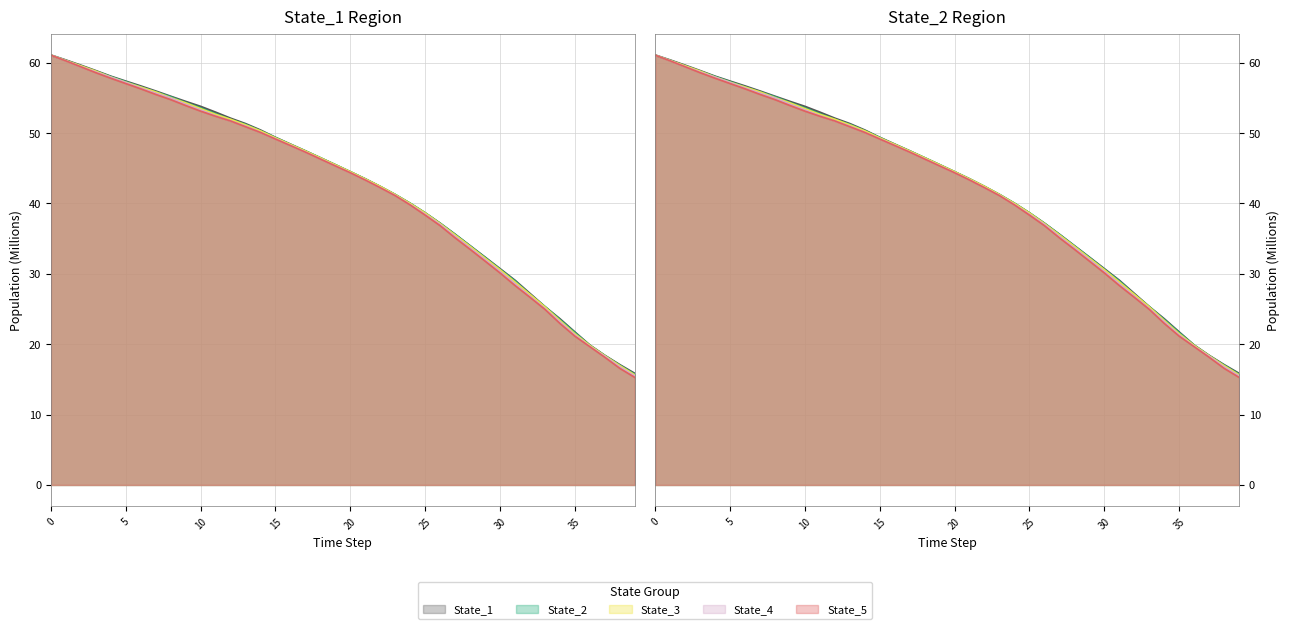

How many lines are shown in the chart?

5